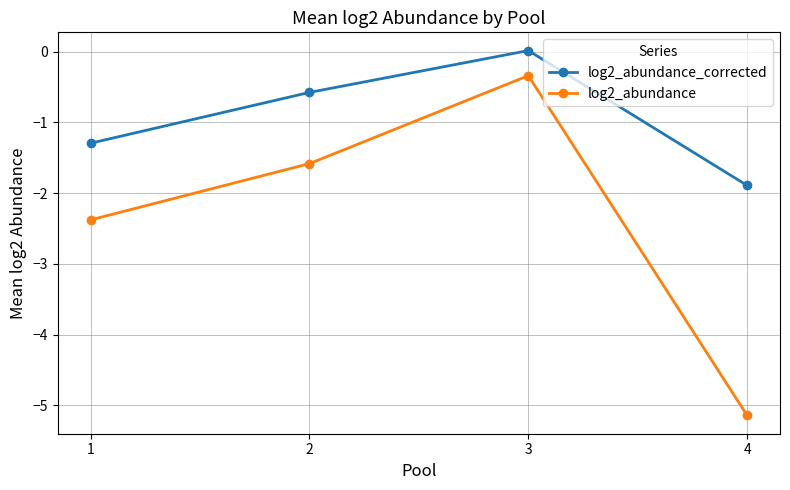

How many interior local peaks does the log2_abundance_corrected series have?

1